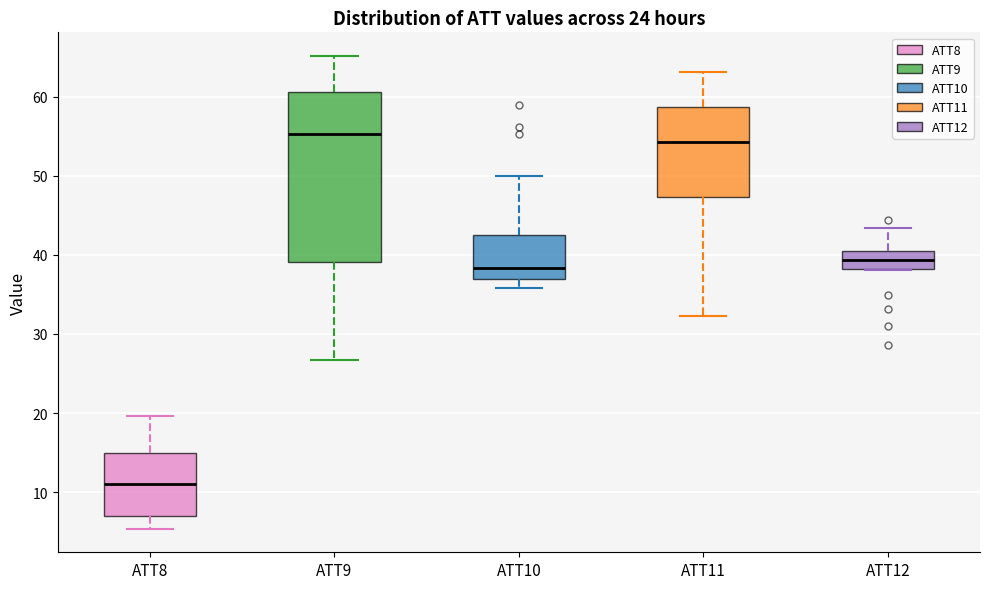

Reading left to right, read every box against the y-axis: the position of its median line, the range the box covers, and the ends of its whiskers. The values are not printed on the chart, so give them approximately, as read against the axis.

ATT8: median 11, box 7 to 15, whiskers 5 to 20
ATT9: median 55, box 39 to 61, whiskers 27 to 65
ATT10: median 38, box 37 to 43, whiskers 36 to 50
ATT11: median 54, box 47 to 59, whiskers 32 to 63
ATT12: median 39, box 38 to 40, whiskers 38 to 43